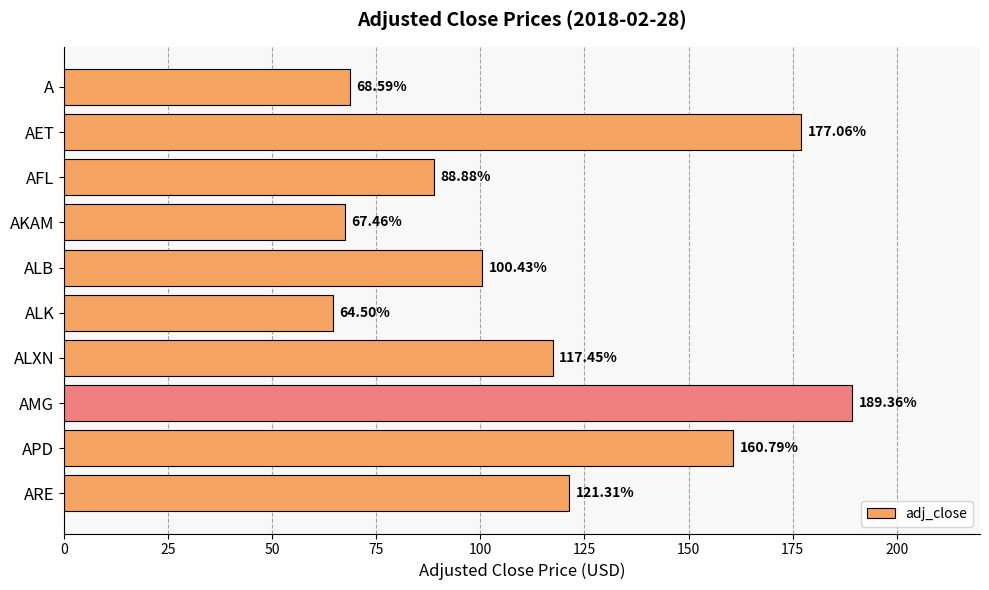

List the labels in order of value, smallest first.

ALK, AKAM, A, AFL, ALB, ALXN, ARE, APD, AET, AMG